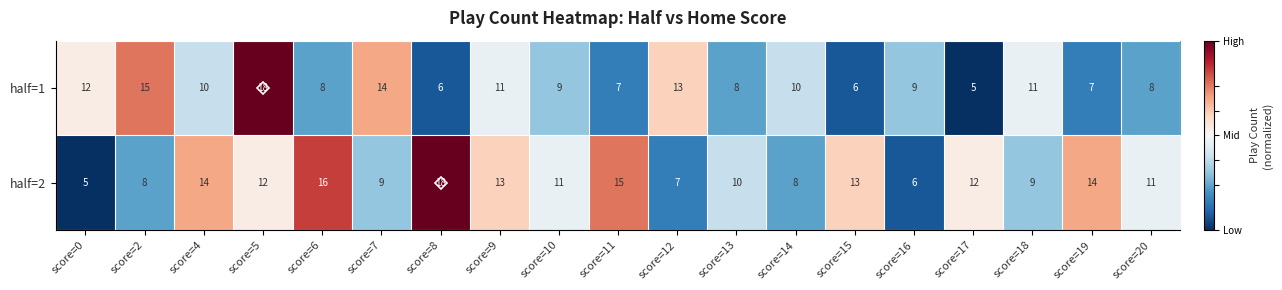

Which series changed the most between score=5 and score=18?

half=1